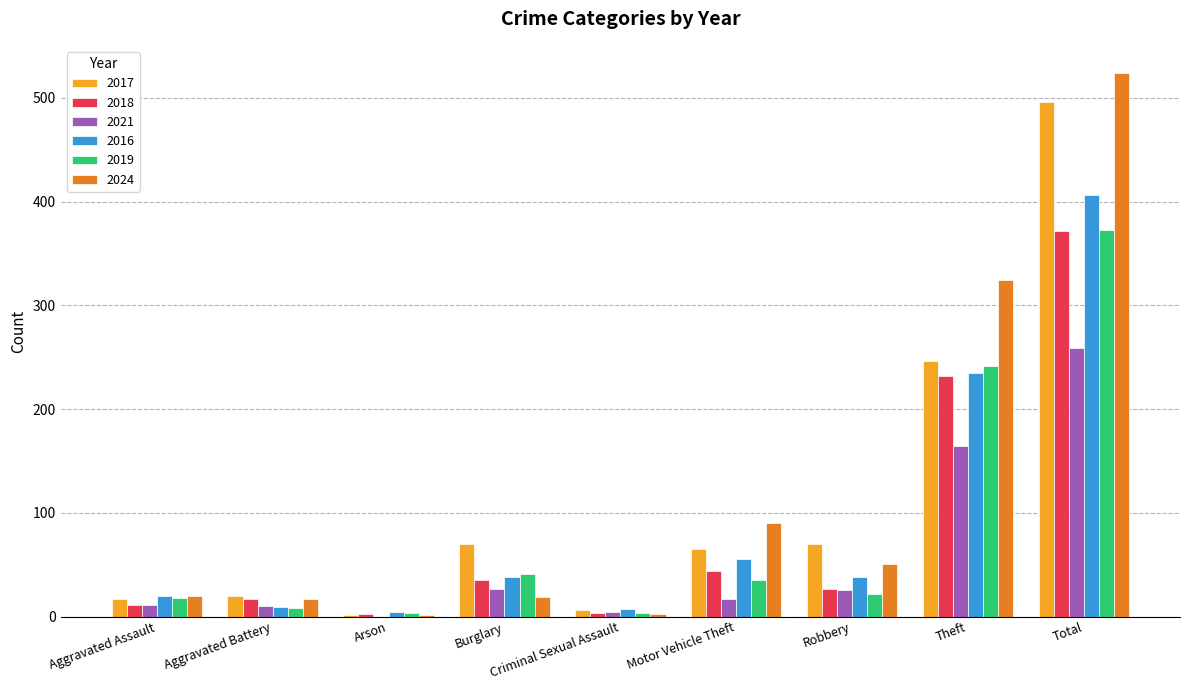

Is it true that 2018 equals 372 at Total?

True